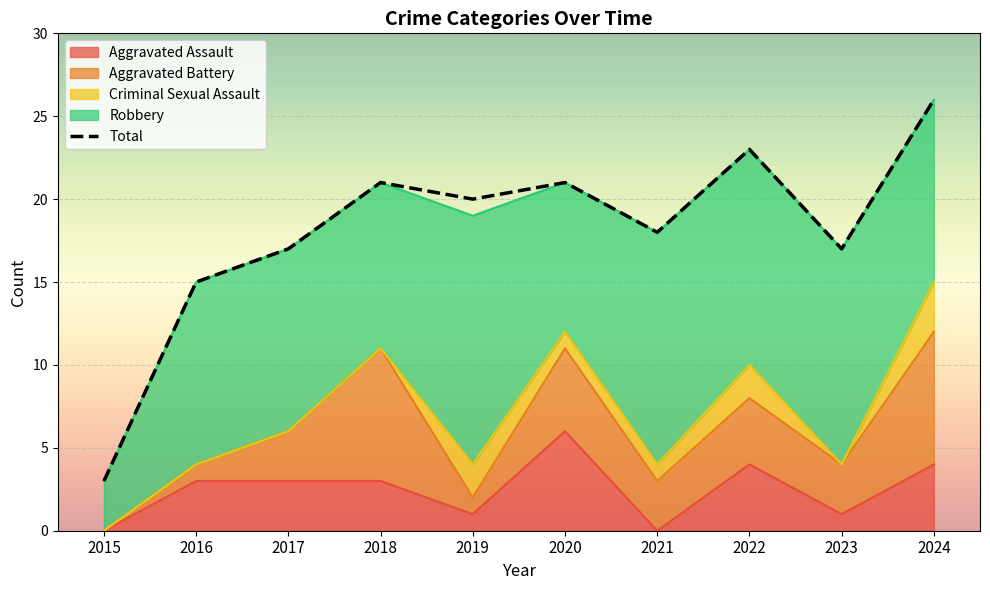

List the labels in order of value, smallest first.

2015, 2016, 2017, 2023, 2021, 2019, 2018, 2020, 2022, 2024